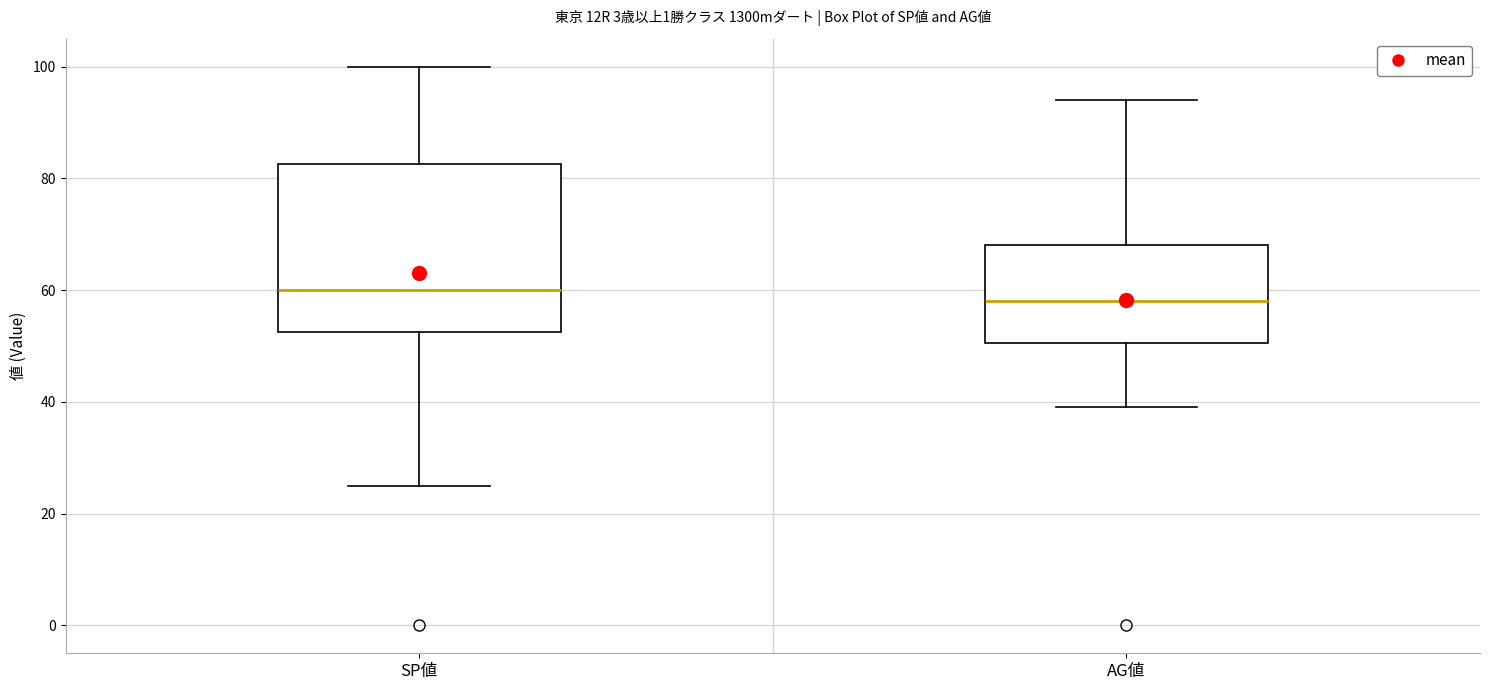

Which box has the lowest median line?

AG値